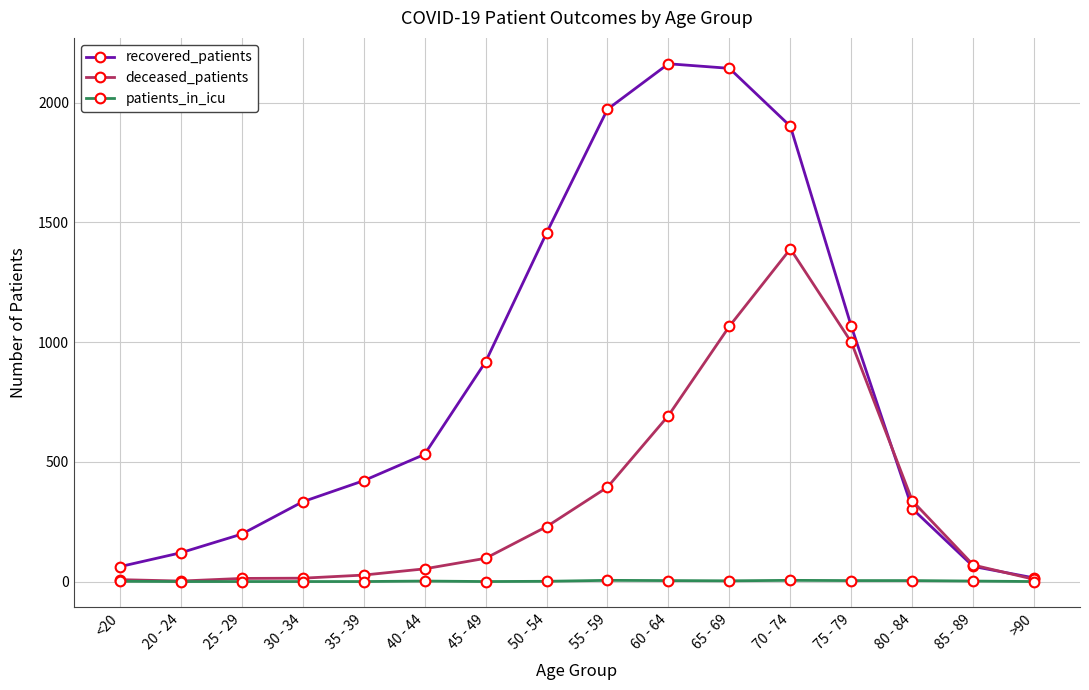

Which series has the largest range (max minus min)?

recovered_patients